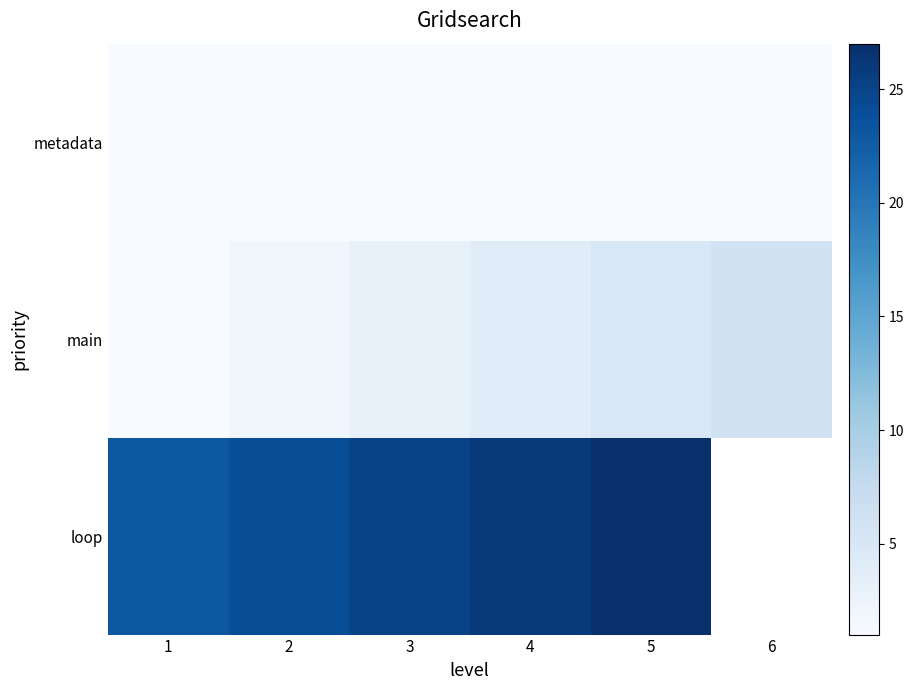

At 3, list the series in order from smallest to largest.

metadata, main, loop